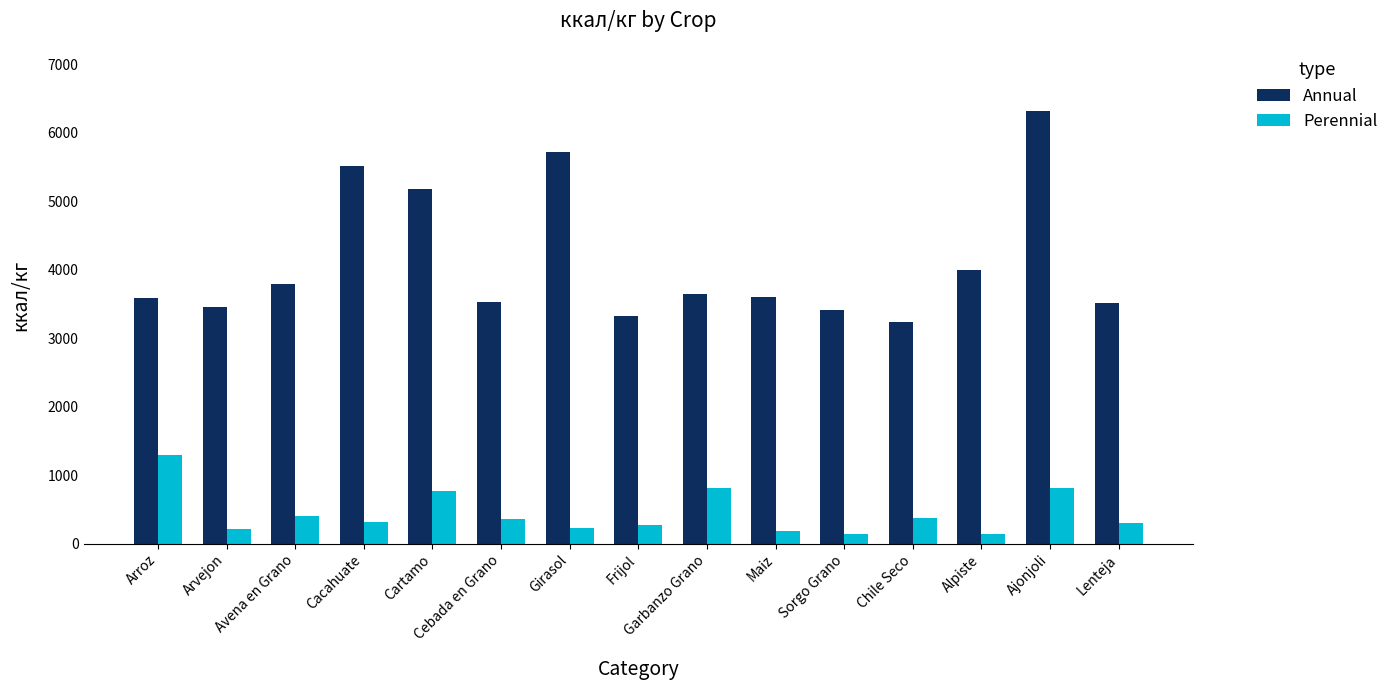

The value of Perennial at Cebada en Grano is 360. True or false?

True